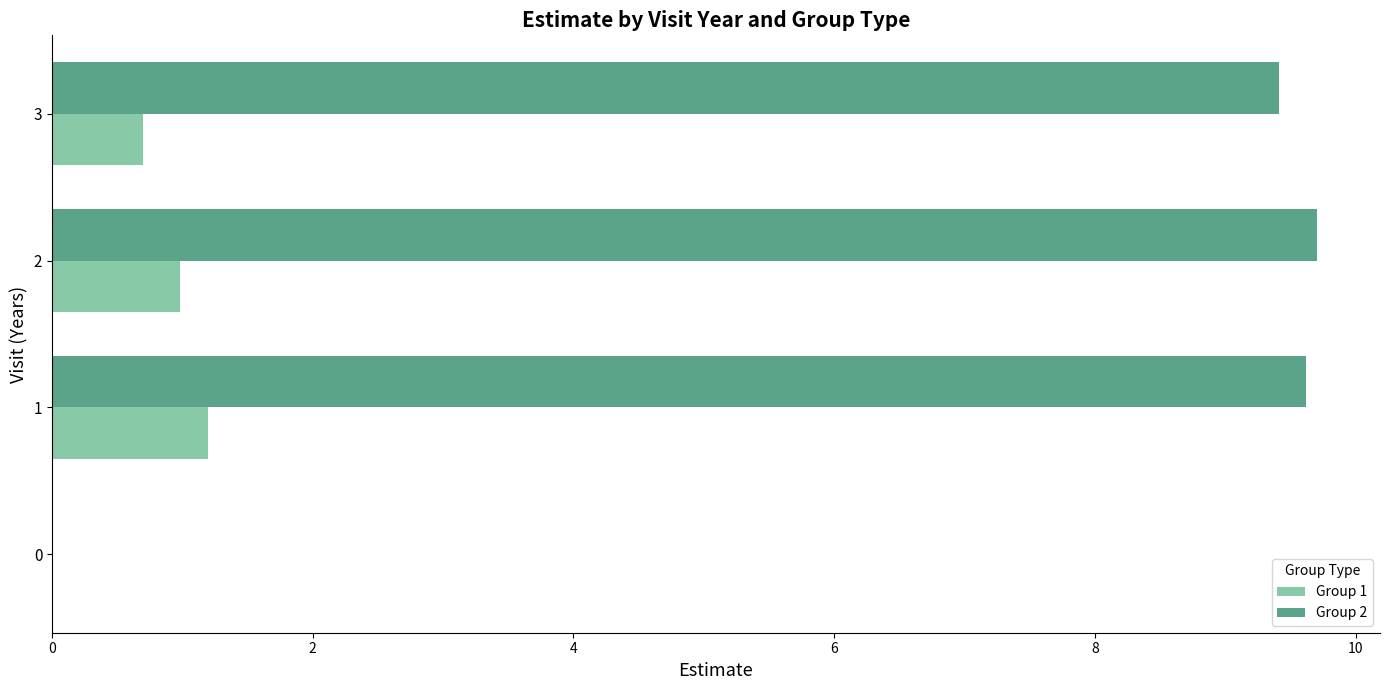

What is the sum of the Group 1 values at 1 and 2?

2.2